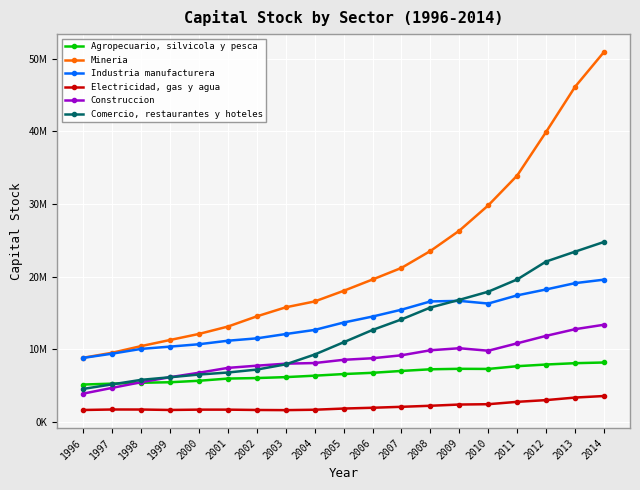

Reading left to right, extract all data points from this chart.

Agropecuario, silvicola y pesca: 5144857	5270563	5392486	5461298	5665919	5968393	6038886	6167267	6365929	6589674	6761543	7017852	7245703	7311281	7294506	7670897	7902647	8085769	8179892
Mineria: 8837453	9523107	10438713	11280424	12114947	13129466	14536273	15778642	16588099	18046793	19608769	21206217	23533248	26330991	29814426	33921044	39926171	46131863	50925896
Industria manufacturera: 8816609	9397467	10053105	10367864	10694627	11178625	11506086	12099992	12666888	13681932	14507590	15450091	16588541	16663932	16296739	17421992	18237279	19106315	19584843
Electricidad, gas y agua: 1643236	1709339	1705193	1645959	1690862	1689271	1644290	1622553	1677187	1839950	1948839	2079775	2224150	2392179	2439123	2763872	3002458	3352809	3565349
Construccion: 3899954	4689423	5469803	6157103	6770654	7438795	7741610	8017710	8106547	8551070	8766991	9172826	9863932	10143805	9801552	10819959	11849521	12764014	13378327
Comercio, restaurantes y hoteles: 4548939	5170598	5792339	6149557	6521923	6802125	7205706	7926325	9280184	10968036	12661332	14114229	15748760	16805785	17930430	19614879	22082634	23438914	24775395